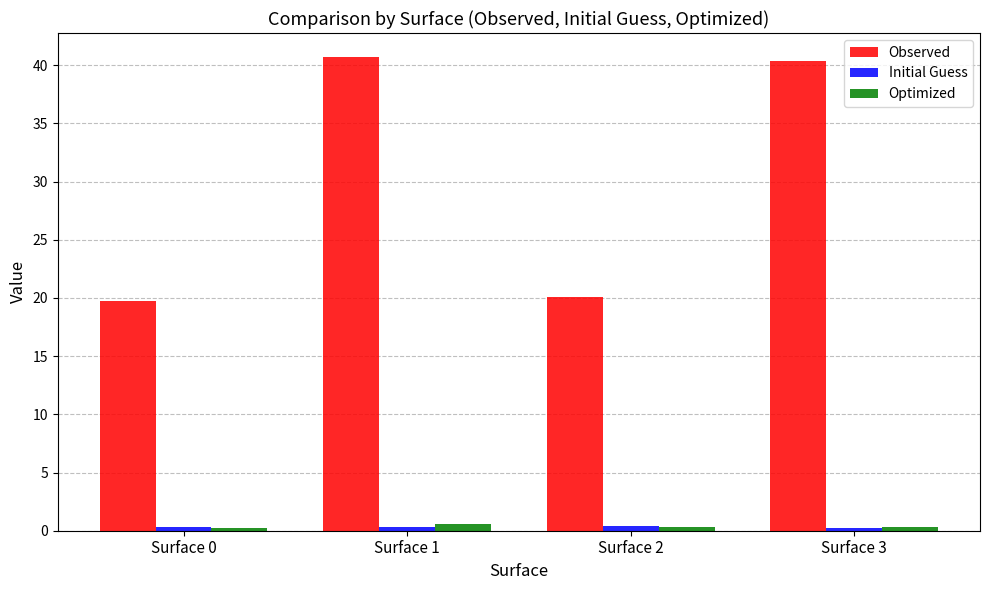

What is the maximum value shown in the chart?

40.7